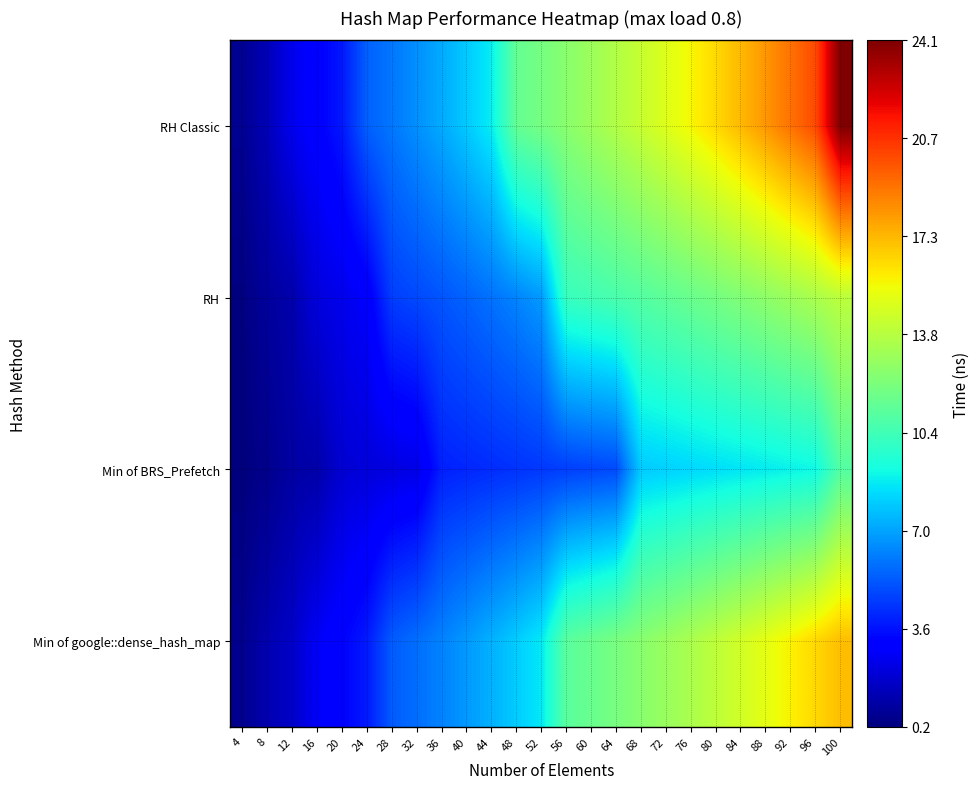

Which series has the largest total across all categories?

RH Classic